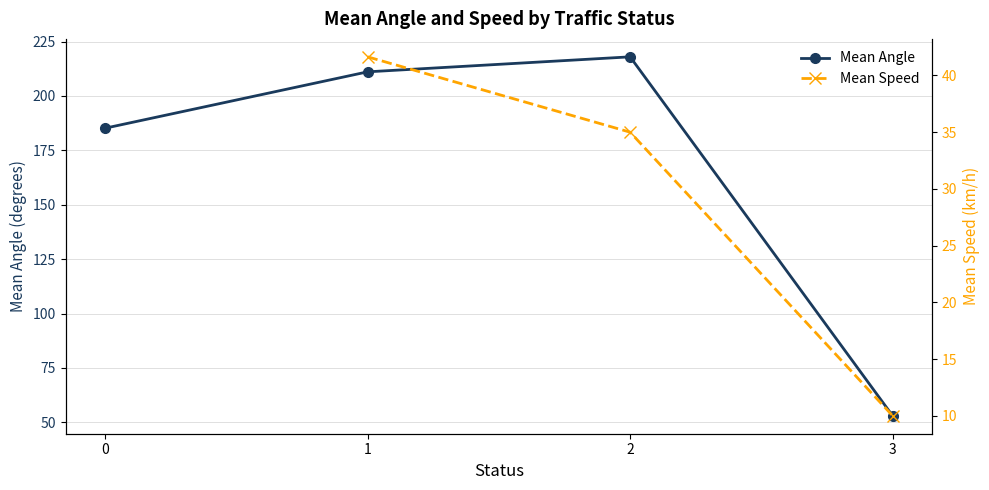

How many values in Mean Speed are above zero?

3